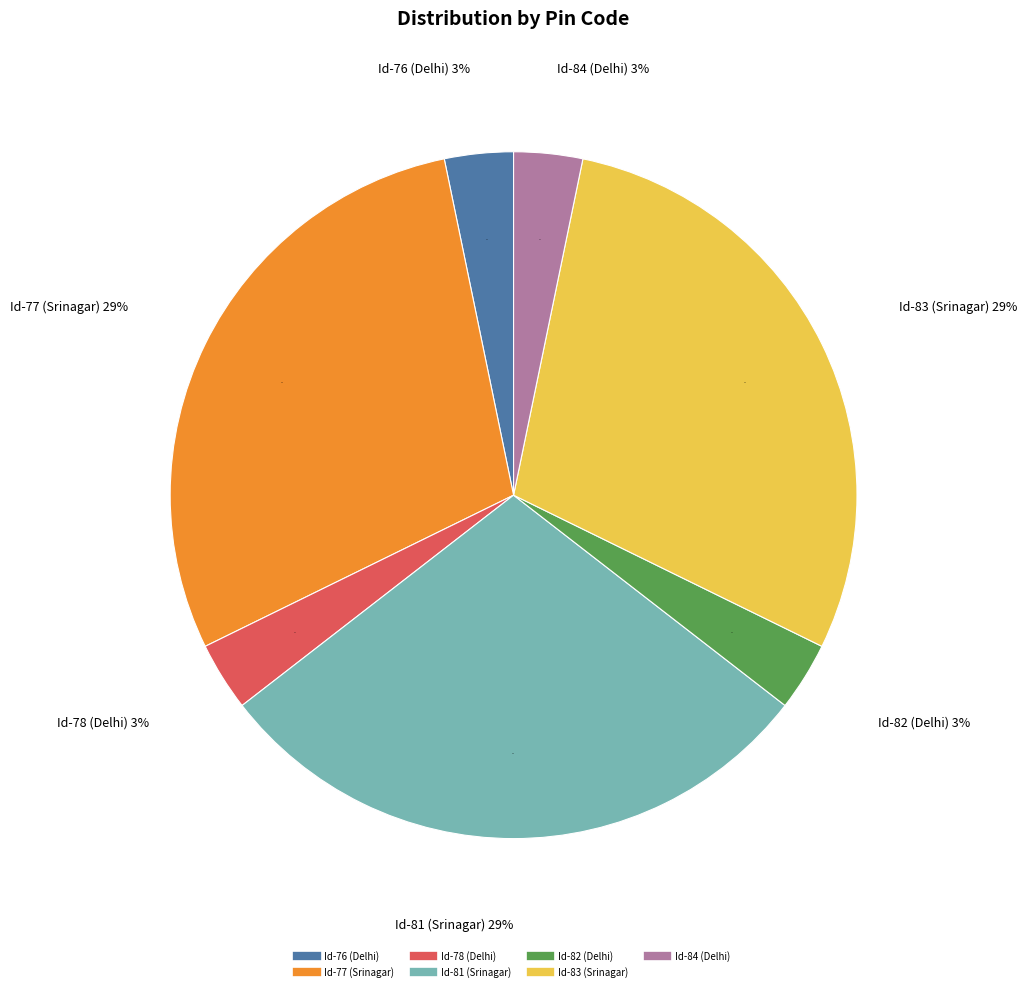

Count the number of slices in the pie.

7